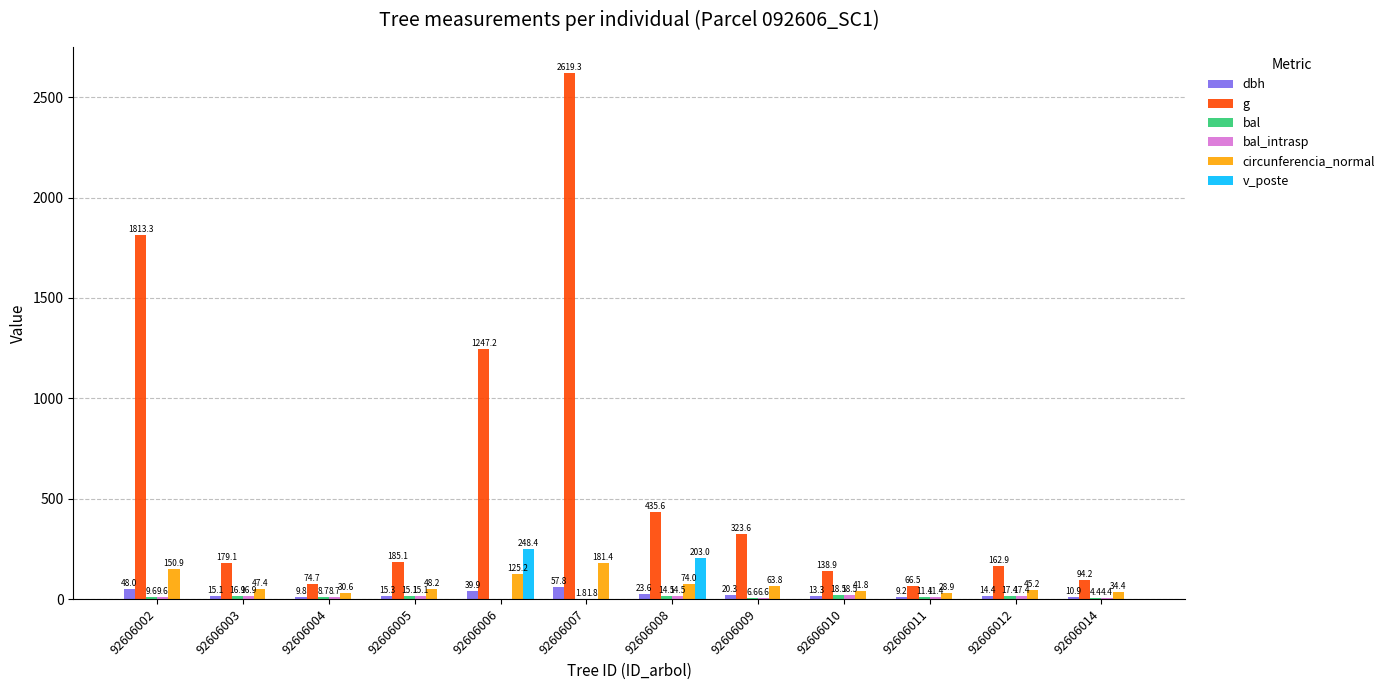

Which series has the largest total across all categories?

g